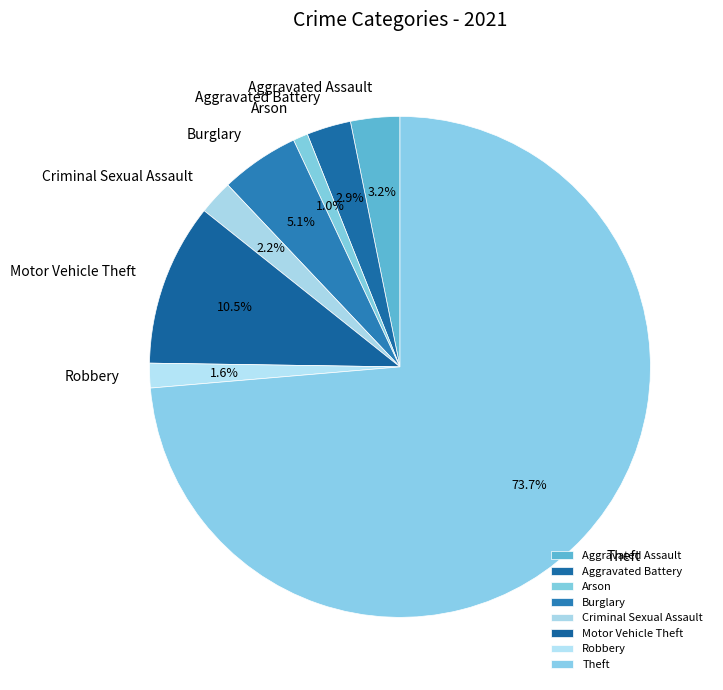

Between Theft and Criminal Sexual Assault, which is larger?

Theft